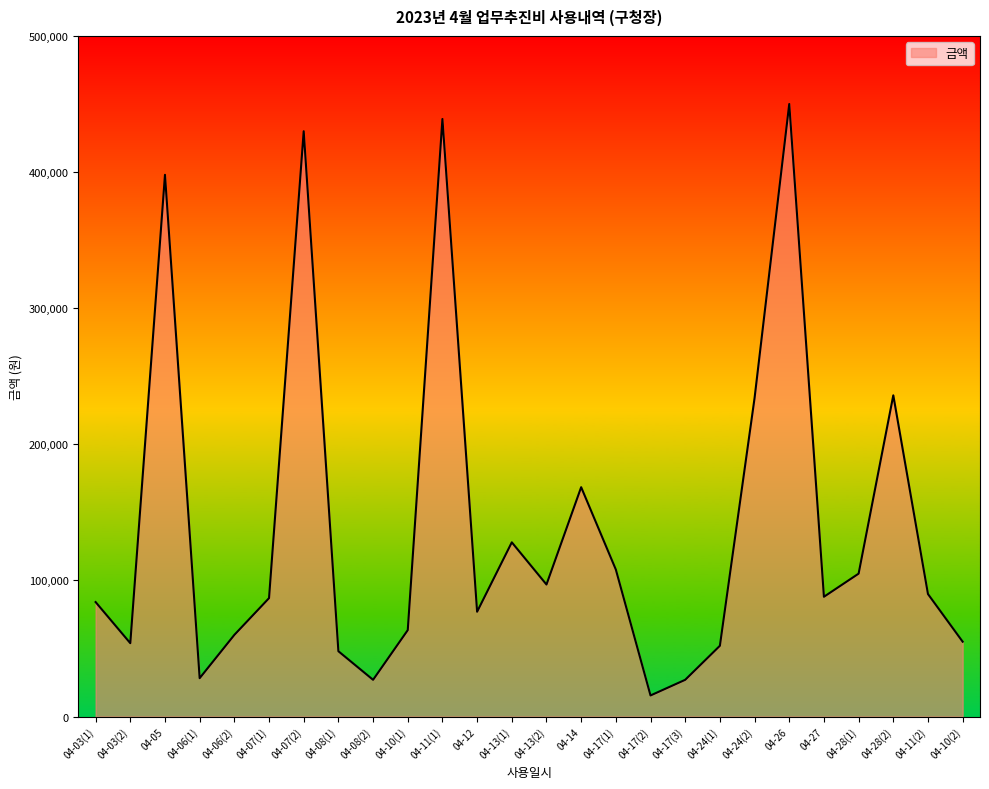

What is the greatest value displayed?

450000